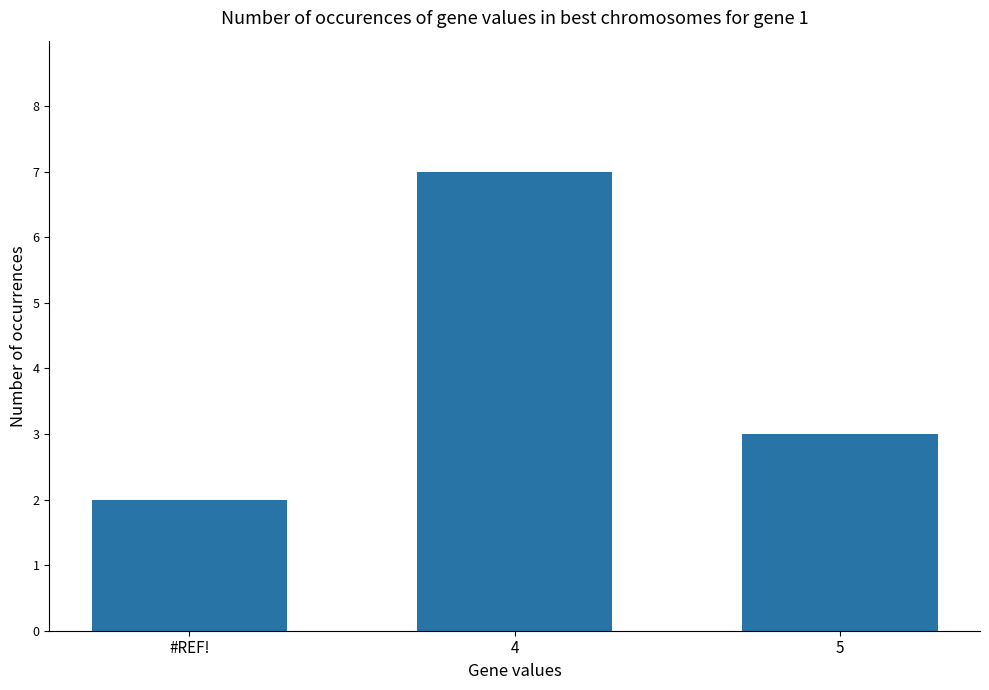

Which category has the lowest value across all series?

#REF!